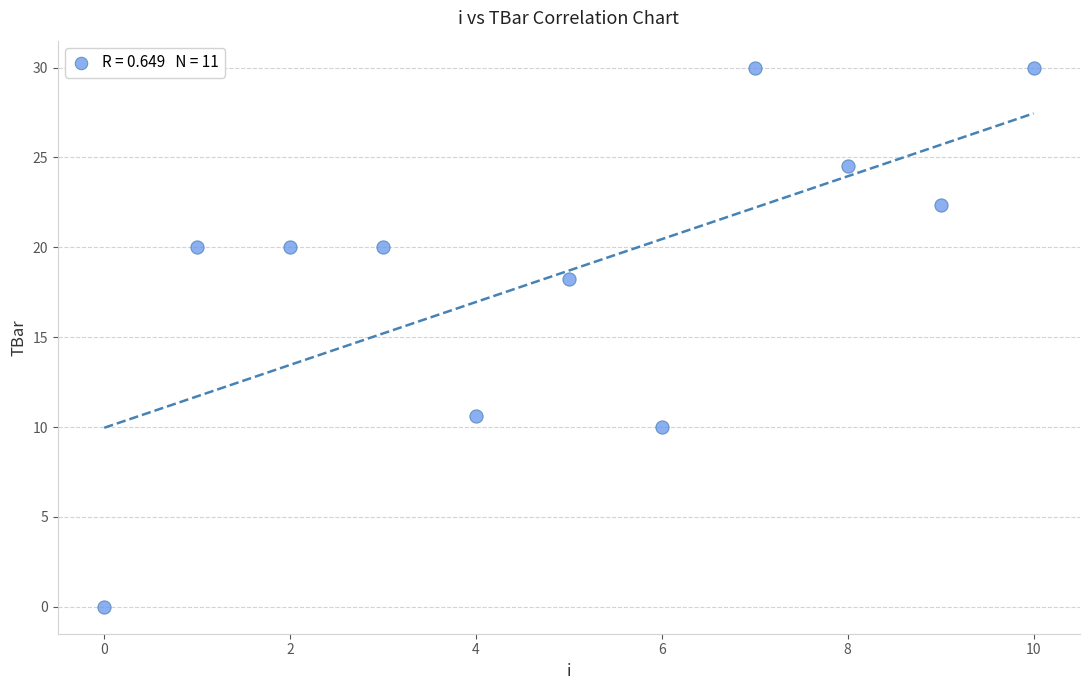

What Y value in the scatter plot is closest to 15?

18.2